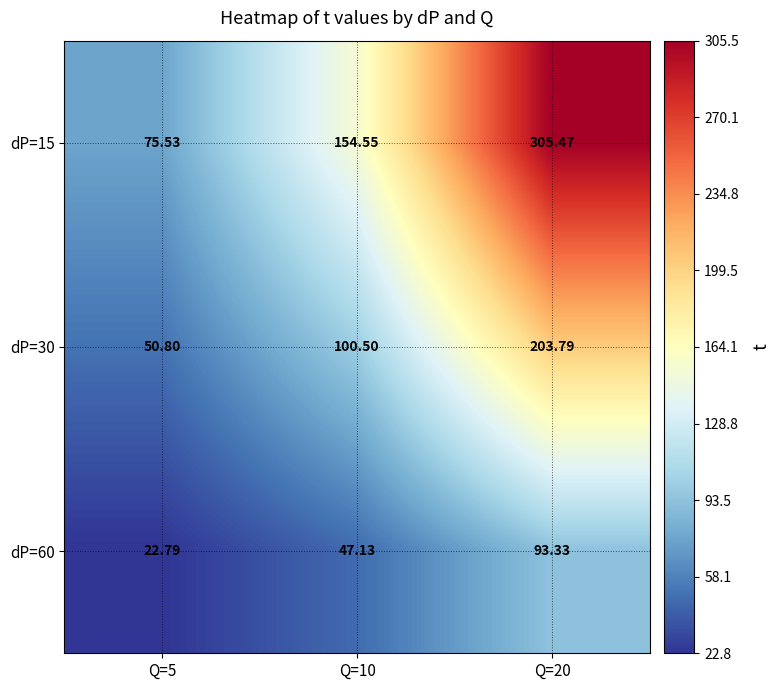

Is the value of dP=15 at Q=20 greater than the value of dP=60 at Q=10?

Yes